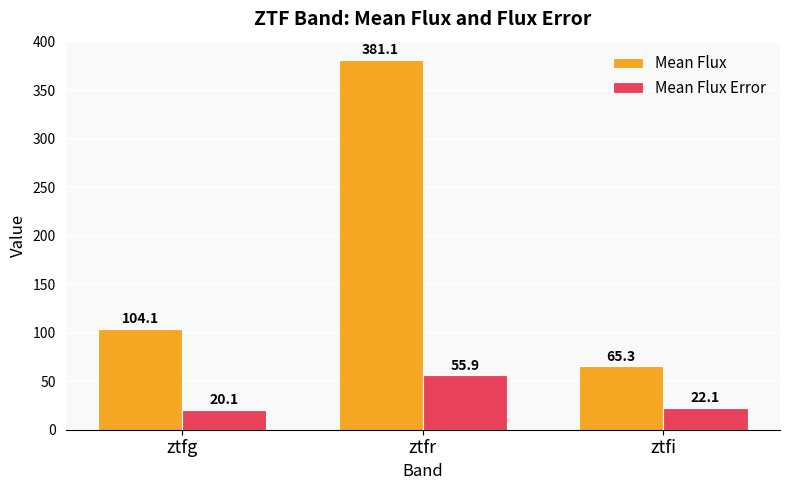

Where does the Mean Flux series first go above 104?

ztfg